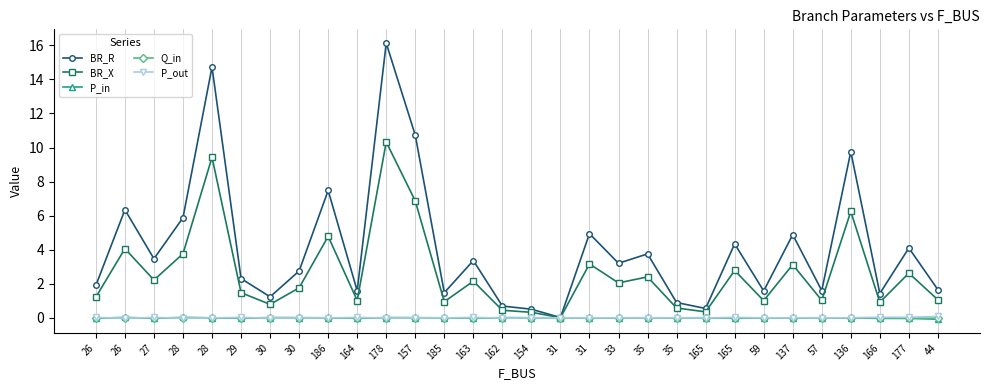

Does the chart have visible grid lines?

Yes